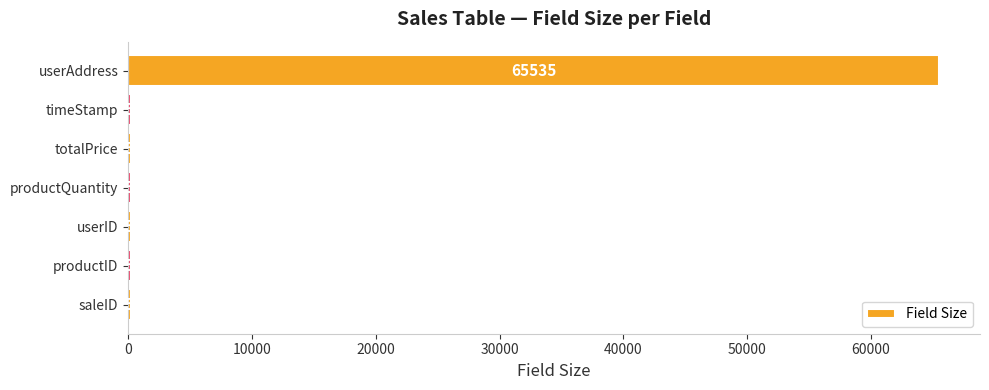

What is the sum of all values?

67065